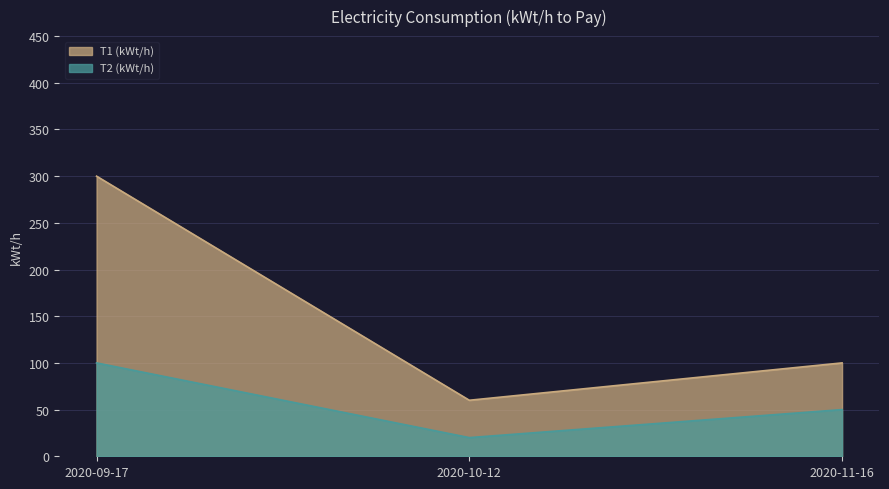

At which category is the sum across all series the highest?

2020-09-17